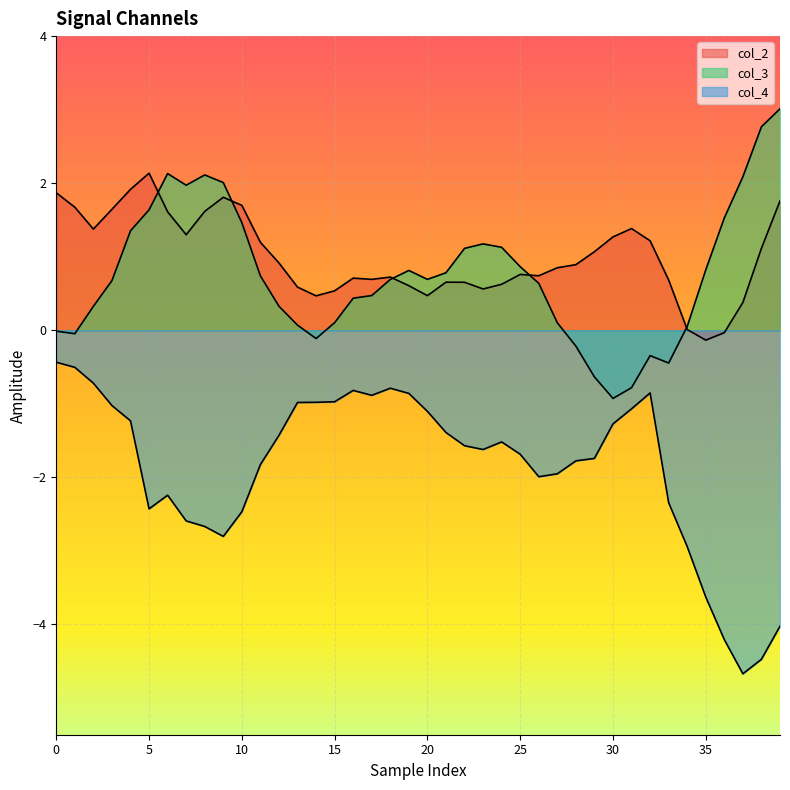

At which label is col_3 closest to 1?

22